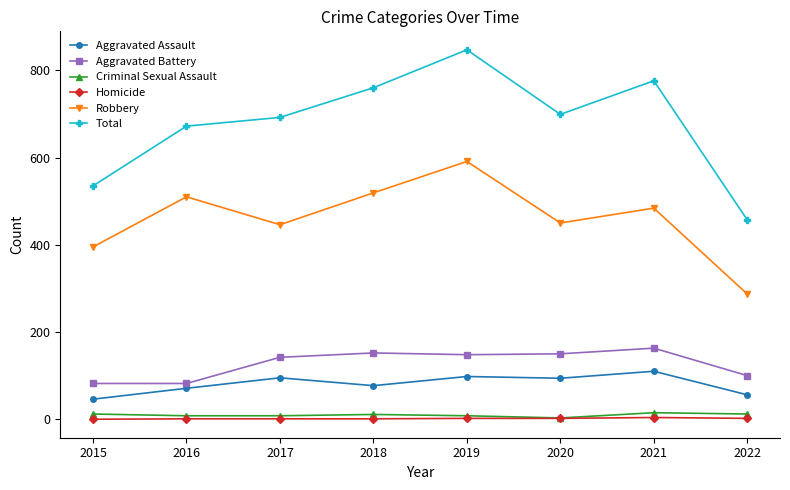

Does the chart have visible grid lines?

No